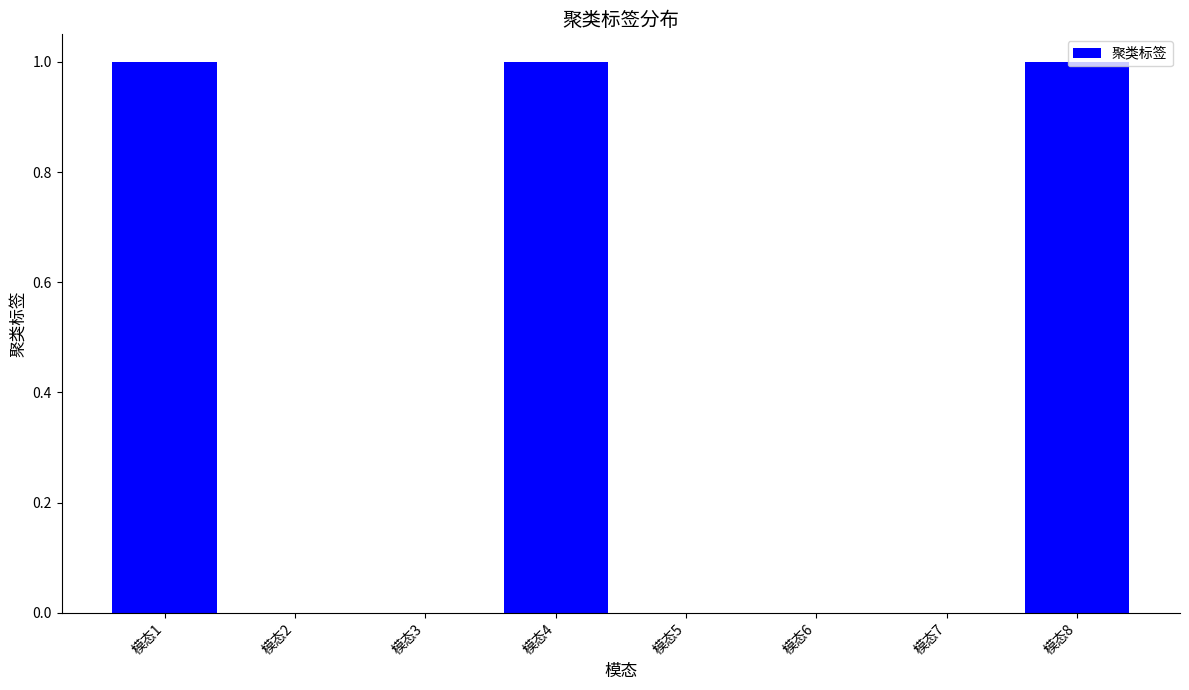

Which has a higher value, 模态2 or 模态8?

模态8